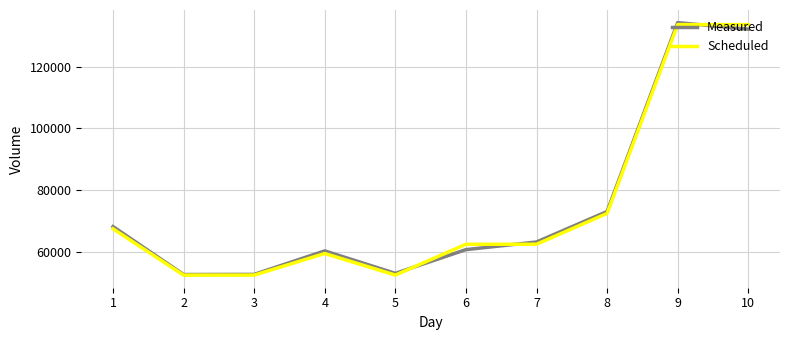

Which series ends up on top after the final intersection of Measured and Scheduled?

Scheduled